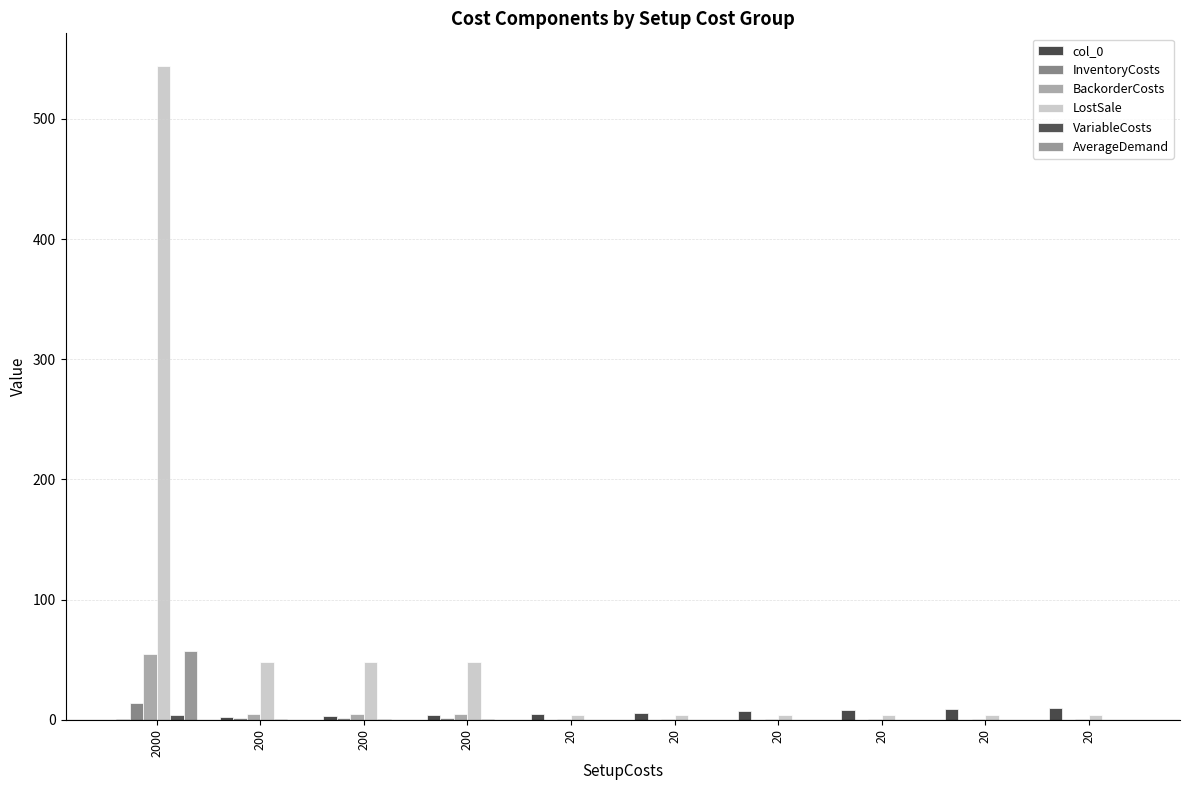

Rank the series by their maximum value, from highest to lowest.

LostSale, AverageDemand, BackorderCosts, InventoryCosts, col_0, VariableCosts